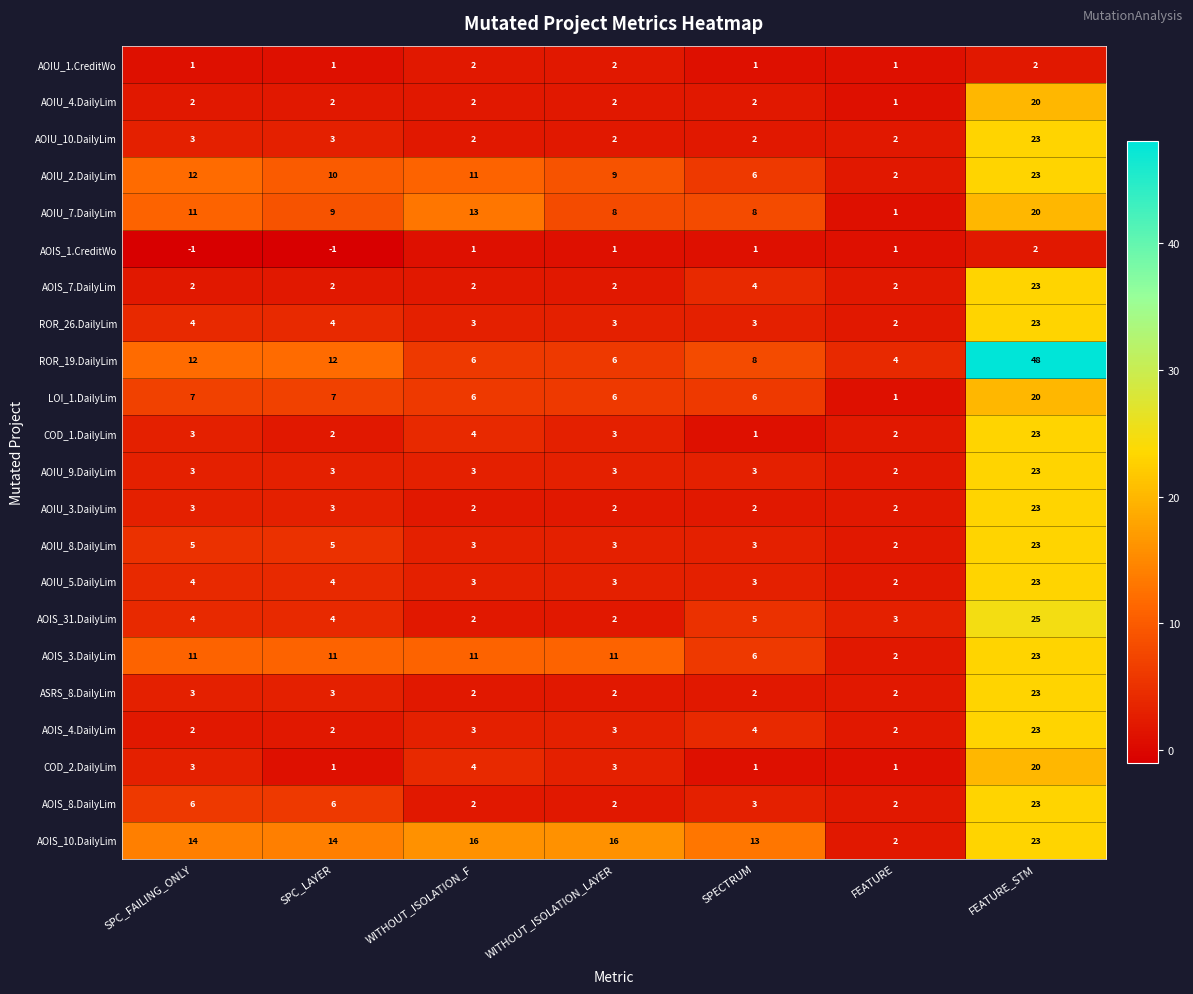

What is the spread (max minus min) of values at FEATURE_STM?

46